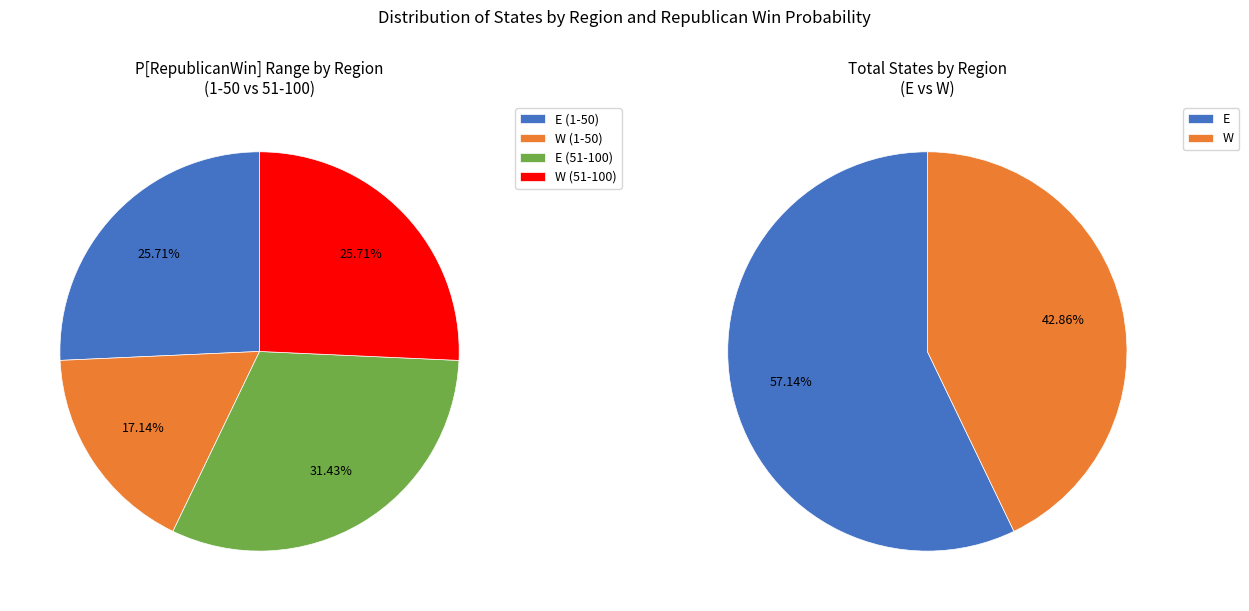

What is the smallest slice in the pie chart?

W (1-50)